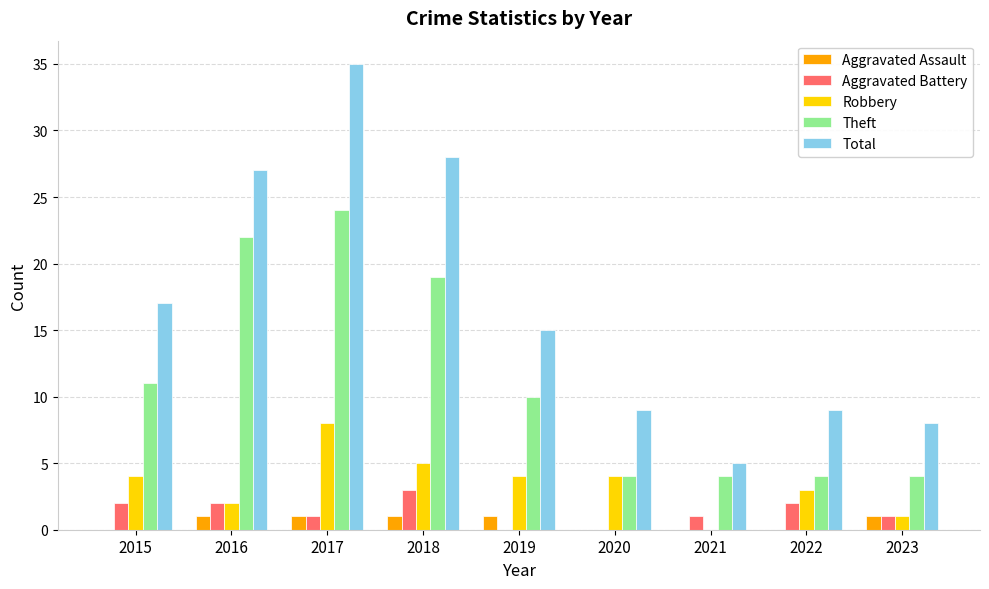

What is the sum of the Theft values at 2017 and 2020?

28